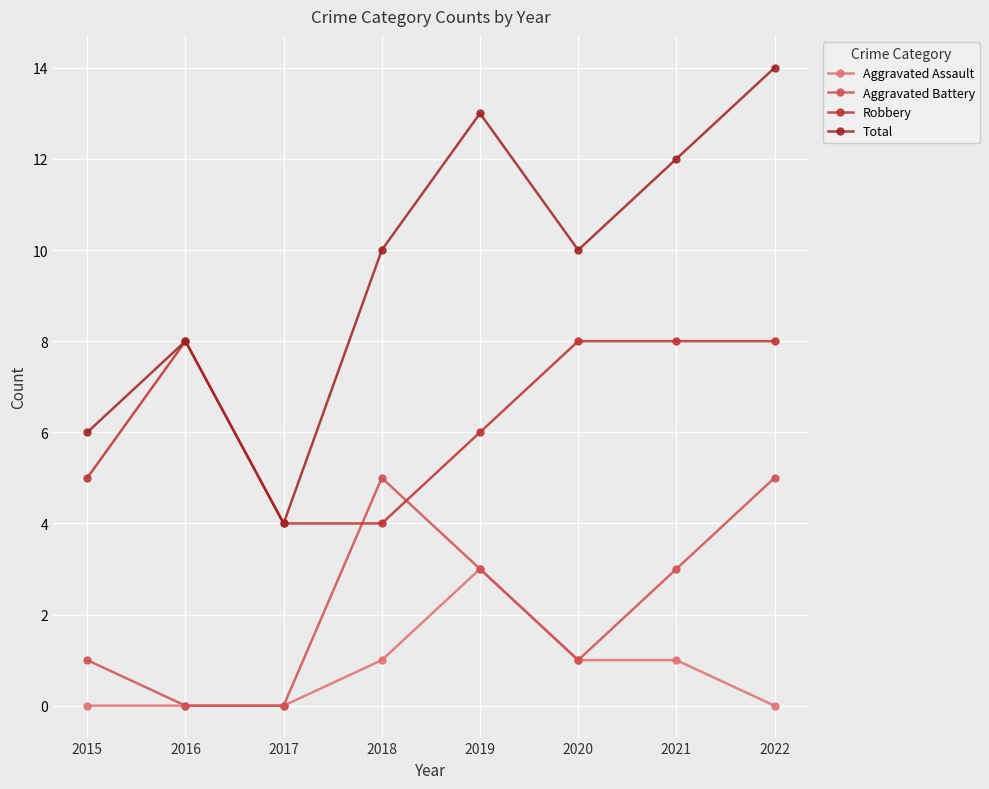

What is the difference between the highest and lowest values at 2022?

14